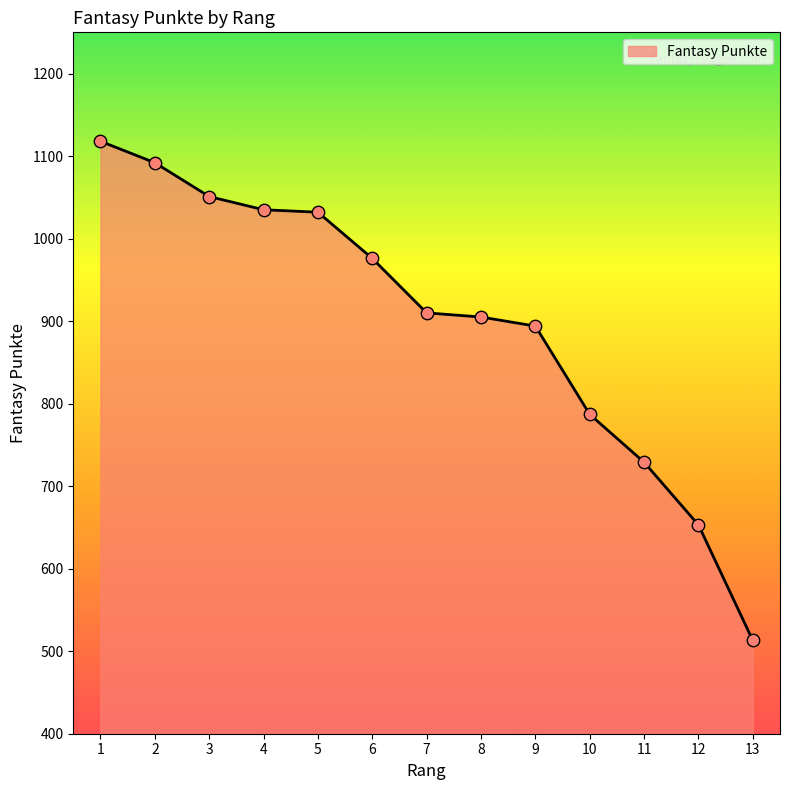

Approximately how many times larger is the value at 11 compared to 9?

0.8